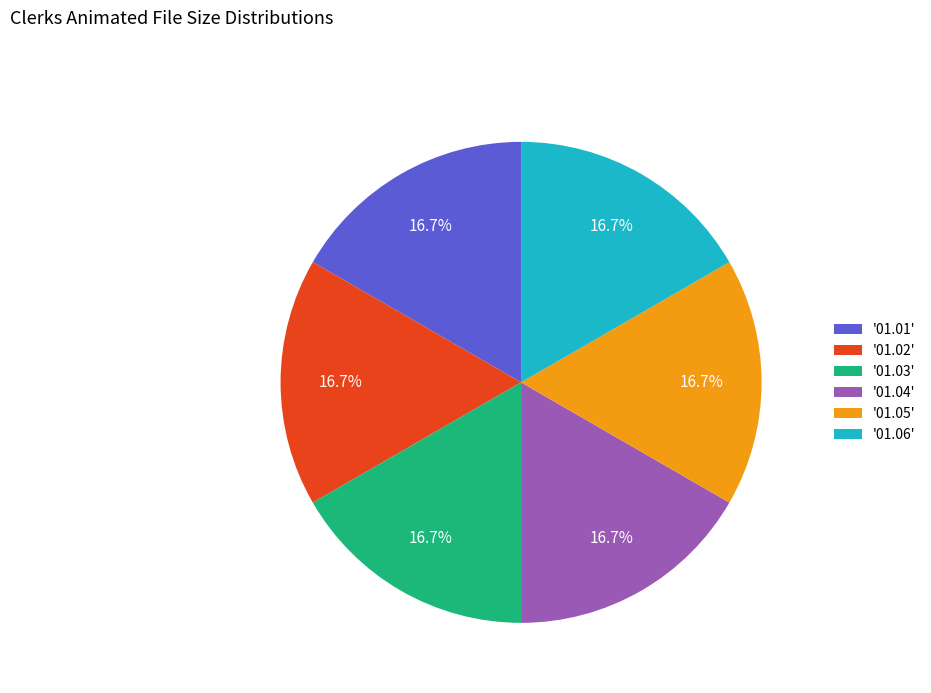

Approximately how many times larger is the value at '01.06' compared to '01.03'?

1.0